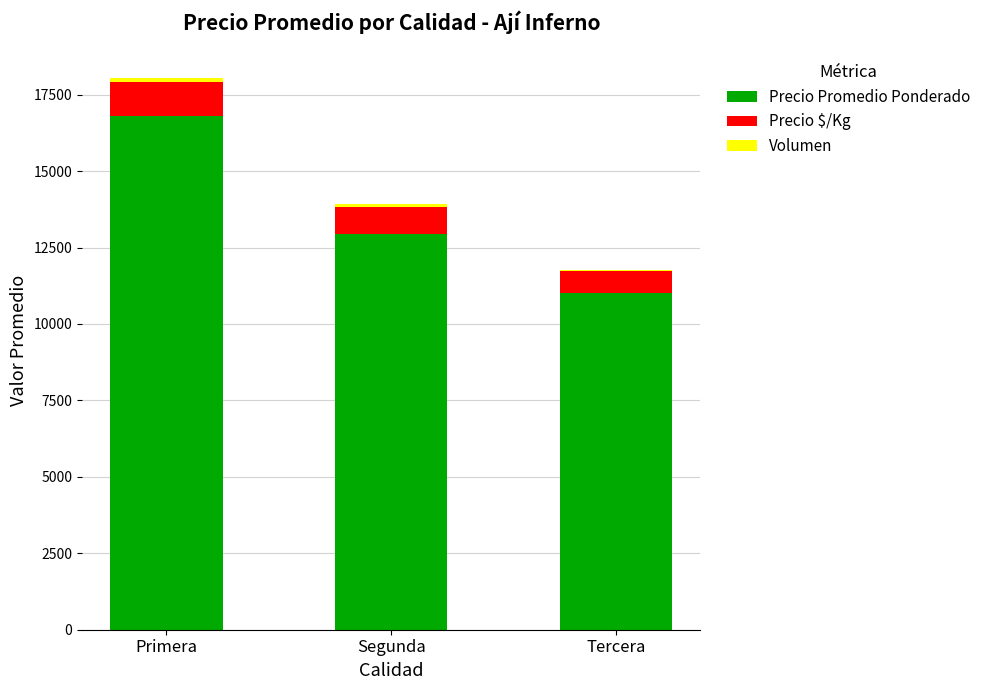

The Precio Promedio Ponderado series shows 16787.6 at Primera. True or false?

True